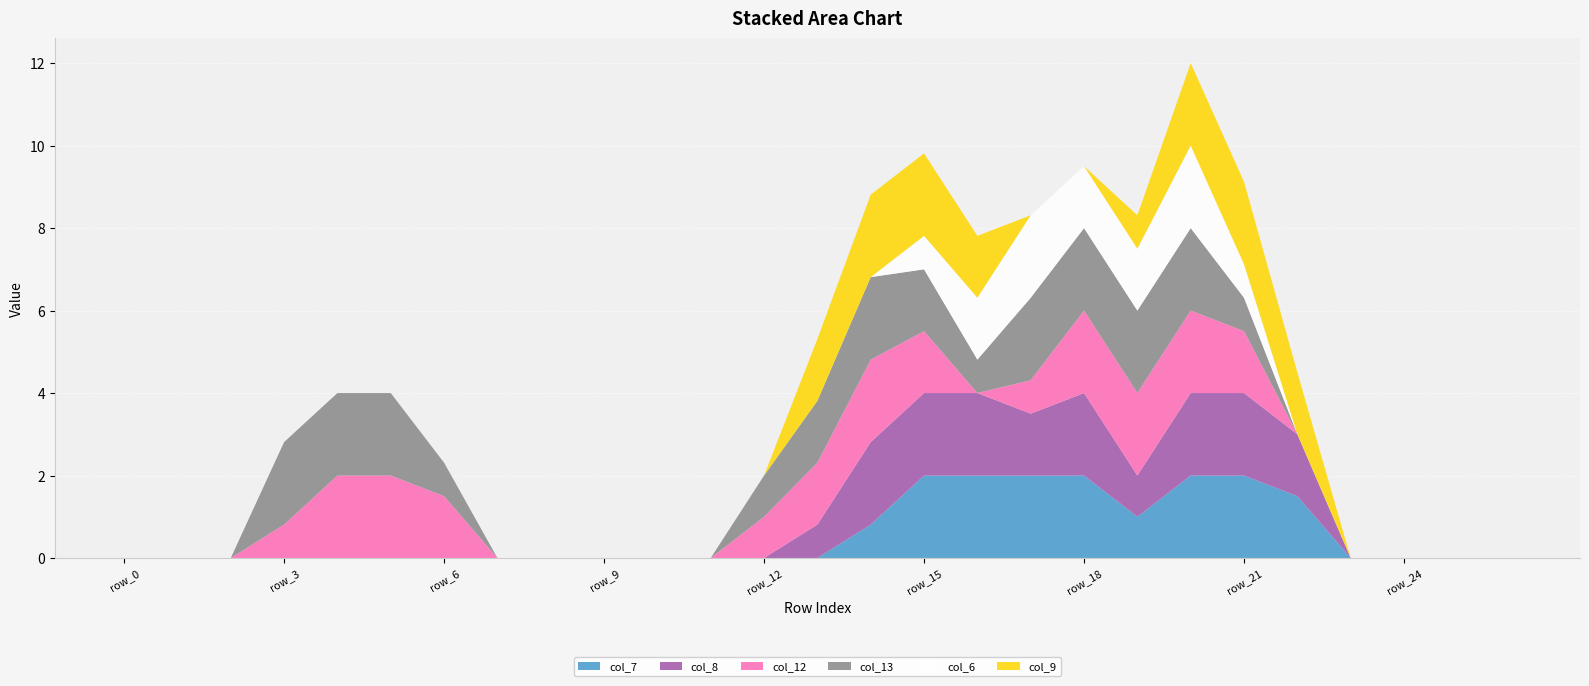

Reading left to right, extract all data points from this chart.

col_7: 0.0	0.0	0.0	0.0	0.0	0.0	0.0	0.0	0.0	0.0	0.0	0.0	0.0	0.0	0.8	2.0	2.0	2.0	2.0	1.0	2.0	2.0	1.5	0.0	0.0	0.0	0.0
col_8: 0.0	0.0	0.0	0.0	0.0	0.0	0.0	0.0	0.0	0.0	0.0	0.0	0.0	0.8	2.0	2.0	2.0	1.5	2.0	1.0	2.0	2.0	1.5	0.0	0.0	0.0	0.0
col_12: 0.0	0.0	0.0	0.8	2.0	2.0	1.5	0.0	0.0	0.0	0.0	0.0	1.0	1.5	2.0	1.5	0.0	0.8	2.0	2.0	2.0	1.5	0.0	0.0	0.0	0.0	0.0
col_13: 0.0	0.0	0.0	2.0	2.0	2.0	0.8	0.0	0.0	0.0	0.0	0.0	1.0	1.5	2.0	1.5	0.8	2.0	2.0	2.0	2.0	0.8	0.0	0.0	0.0	0.0	0.0
col_6: 0.0	0.0	0.0	0.0	0.0	0.0	0.0	0.0	0.0	0.0	0.0	0.0	0.0	0.0	0.0	0.8	1.5	2.0	1.5	1.5	2.0	0.8	0.0	0.0	0.0	0.0	0.0
col_9: 0.0	0.0	0.0	0.0	0.0	0.0	0.0	0.0	0.0	0.0	0.0	0.0	0.0	1.5	2.0	2.0	1.5	0.0	0.0	0.8	2.0	2.0	1.5	0.0	0.0	0.0	0.0